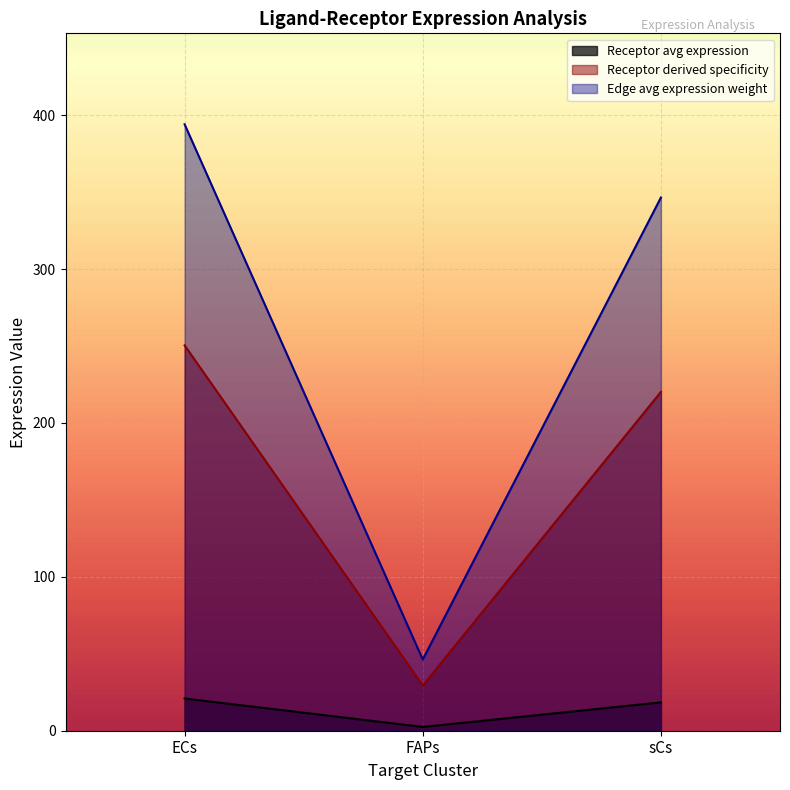

At sCs, list the series in order from smallest to largest.

Receptor avg expression, Receptor derived specificity, Edge avg expression weight